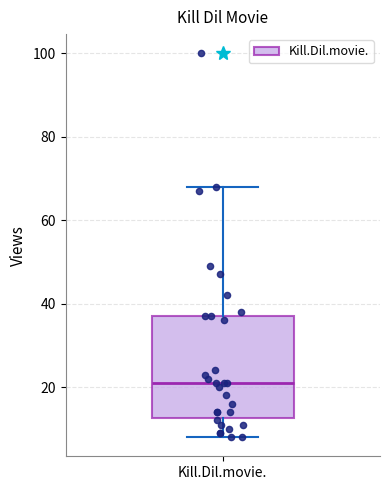

Where does the upper whisker of the box for Kill.Dil.movie. end on the y-axis? The values are not printed on the chart, so give them approximately, as read against the axis.

68